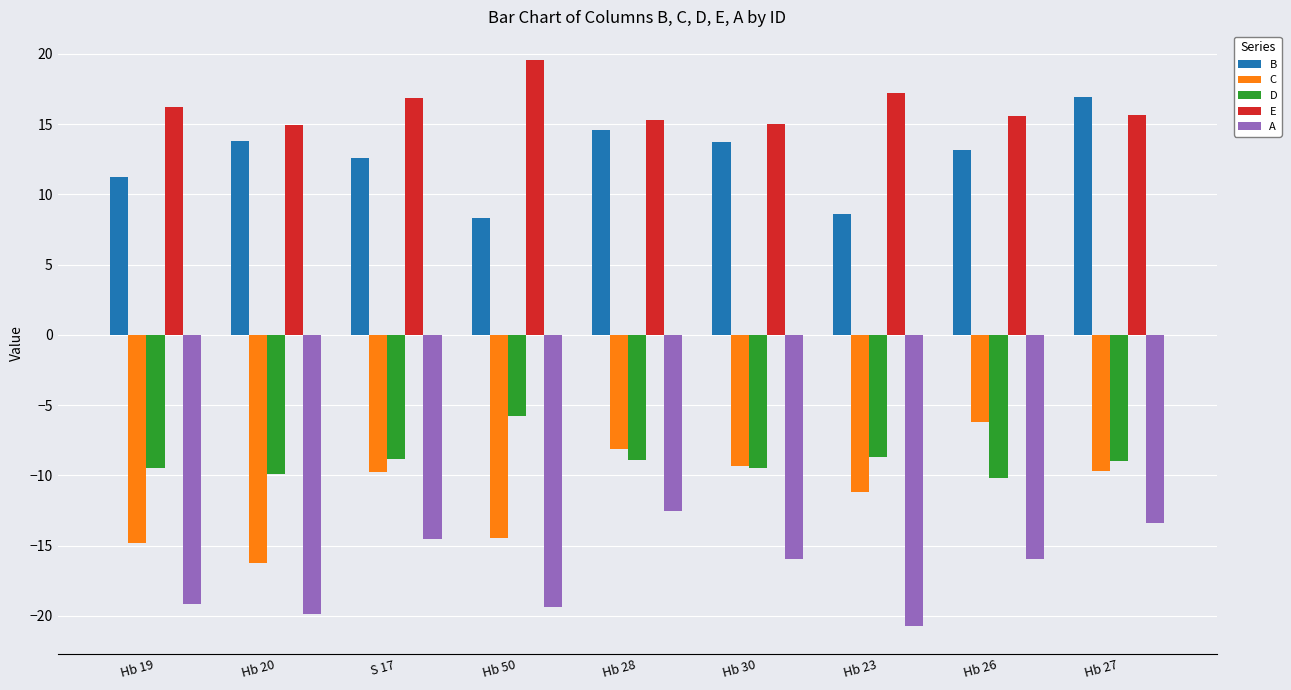

How many values in the C series are below -9?

7